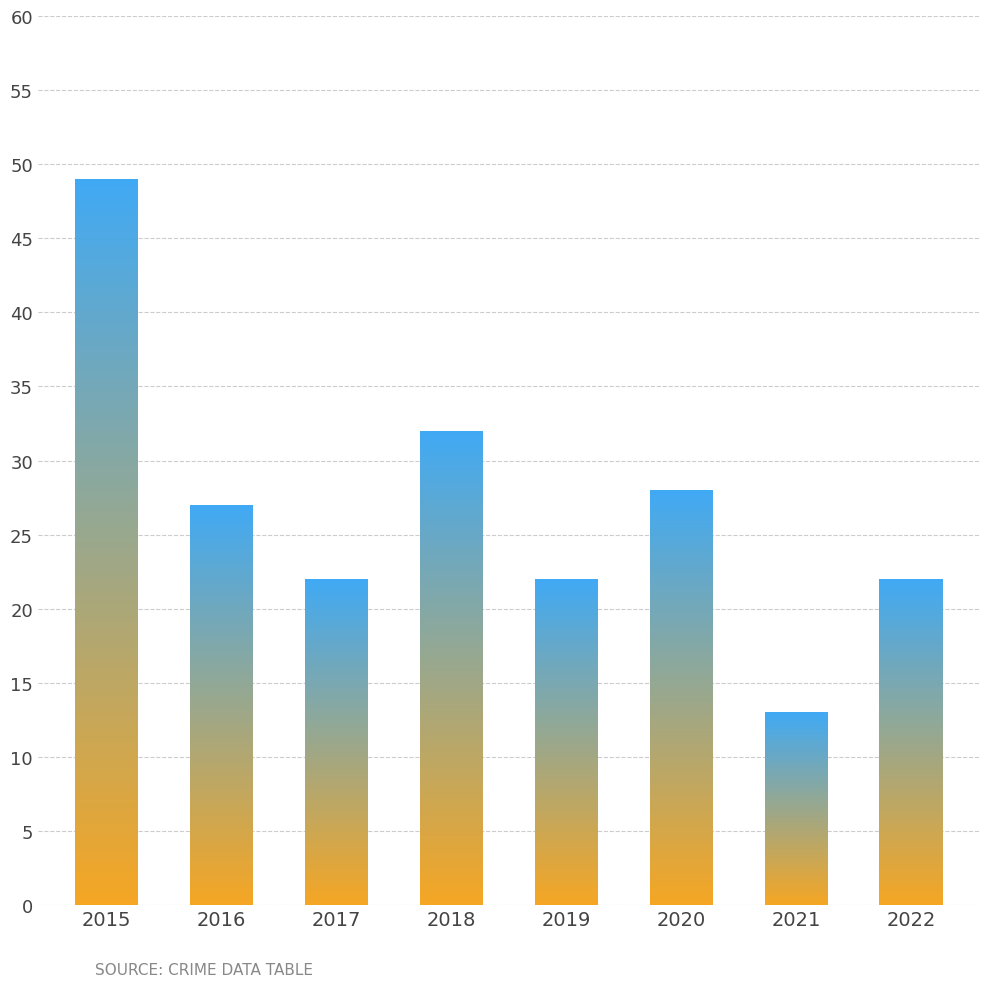

What is the sum of the values at 2015 and 2019?

71